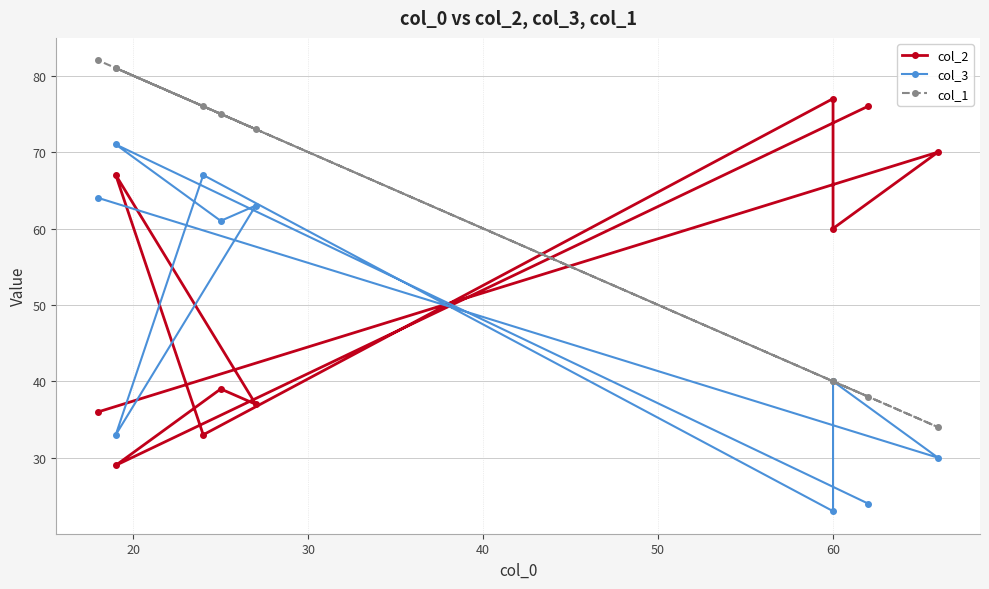

List the series in order of their peak value, lowest first.

col_3, col_2, col_1